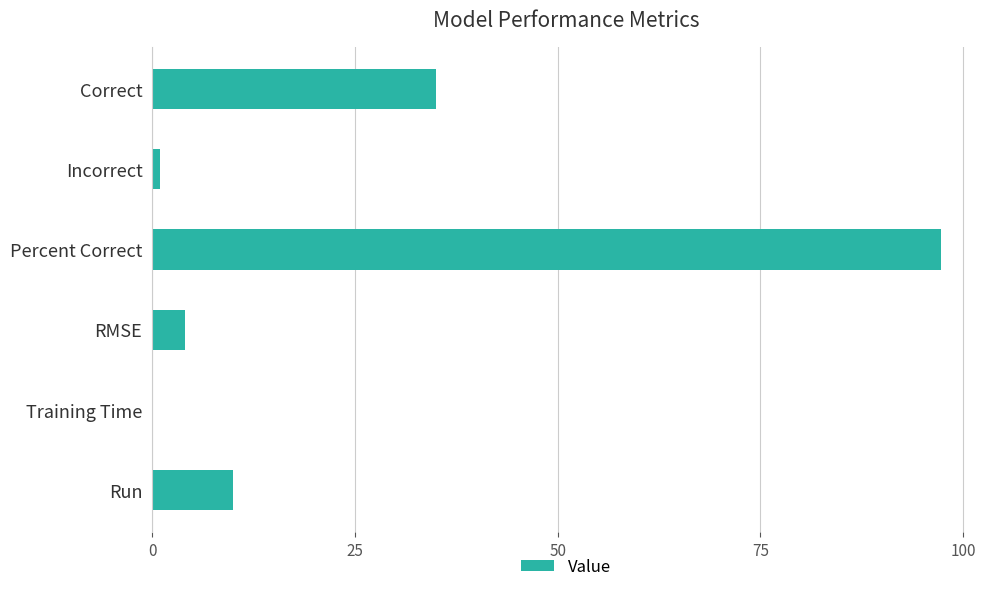

Which has a higher value, Incorrect or RMSE?

RMSE